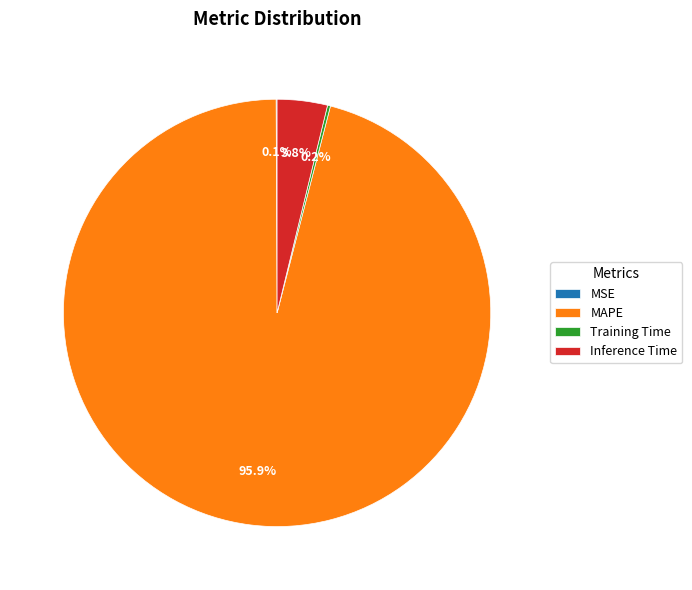

Which category has the biggest portion of the pie?

MAPE